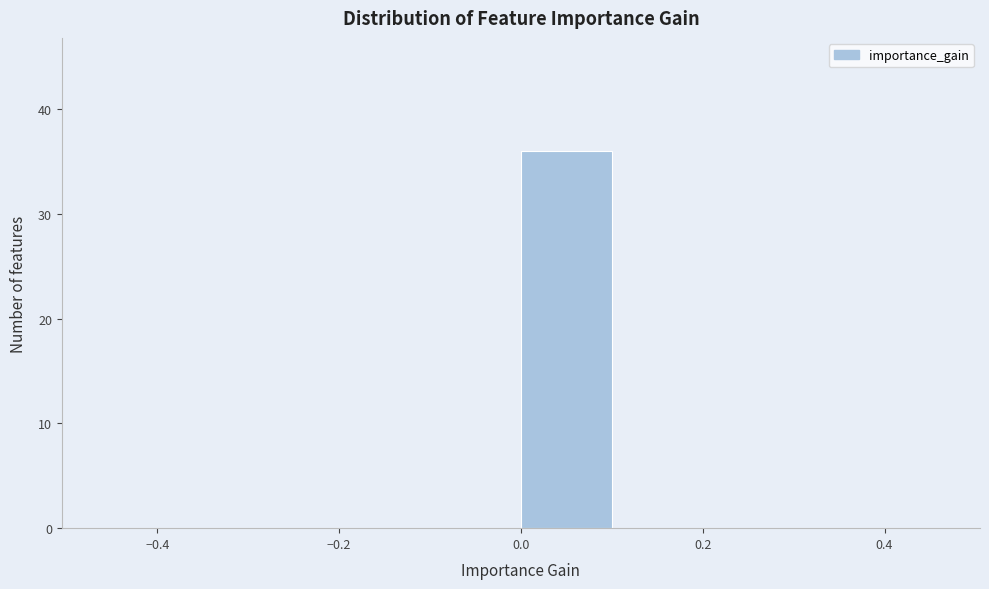

What is the height of the bar covering 0.0 to 0.1 on the x-axis? The values are not printed on the chart, so give them approximately, as read against the axis.

36